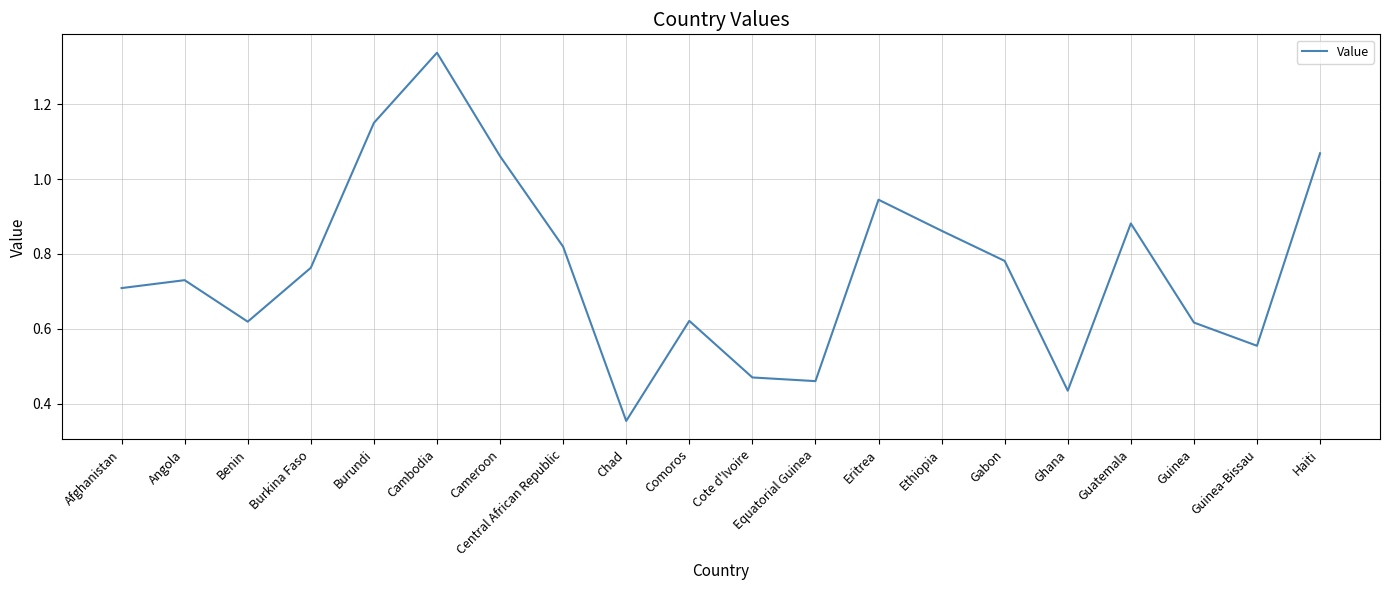

Where is the data nearest to the value 0?

Chad